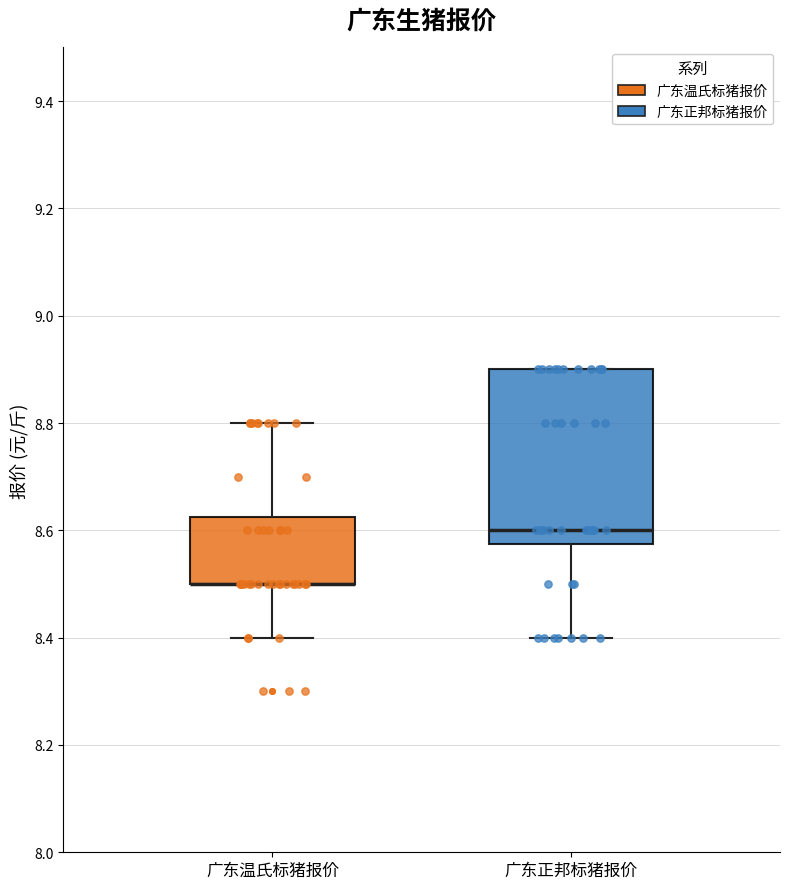

Comparing the boxes themselves (not the whiskers), which one is the tallest?

广东正邦标猪报价